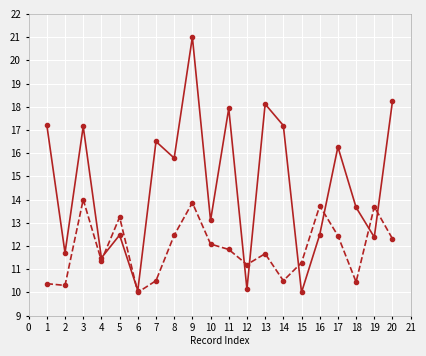

What is the spread (max minus min) of values at 10?

1.0